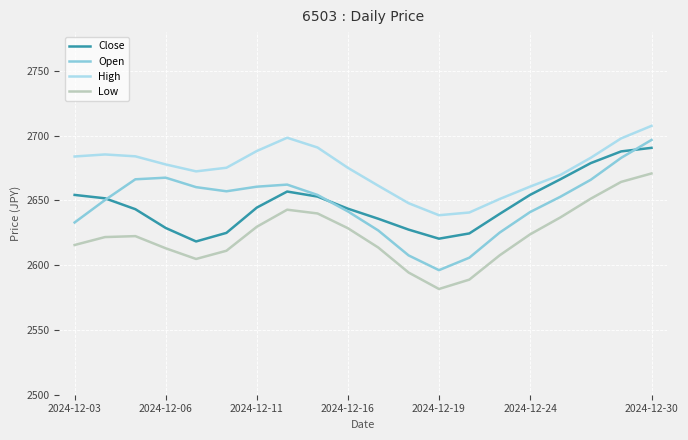

Which series has the largest range (max minus min)?

Open